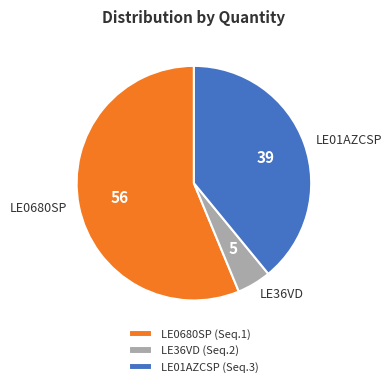

Is LE01AZCSP the majority of the pie?

No